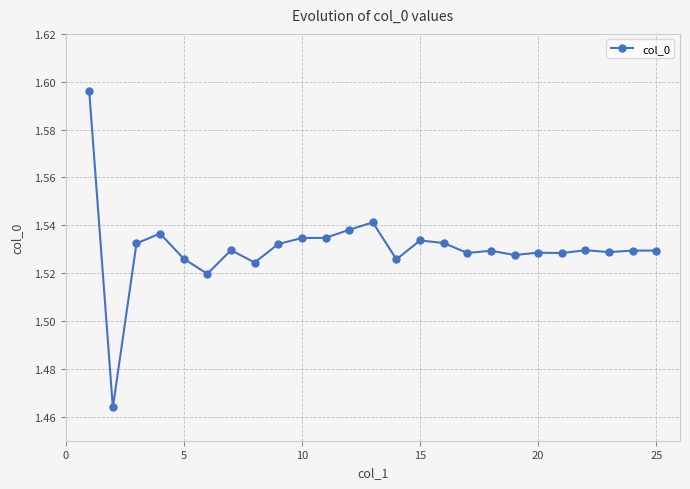

How many values are between 1 and 2?

25